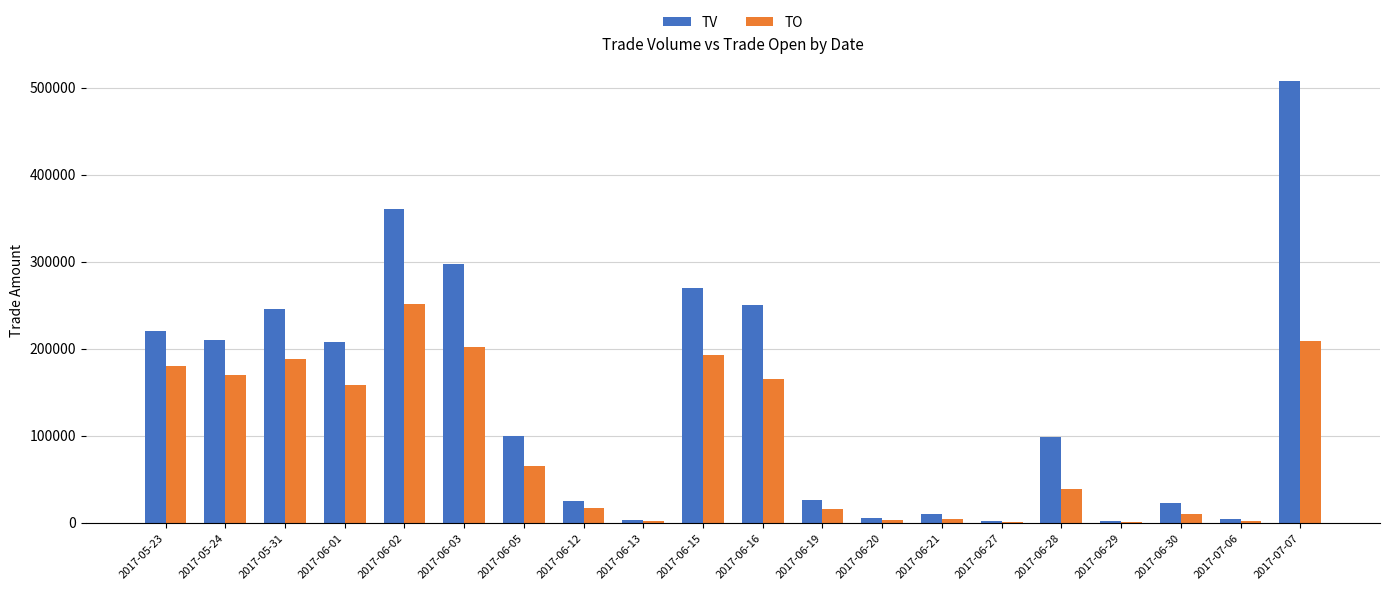

At which label does TO first exceed 65000?

2017-05-23